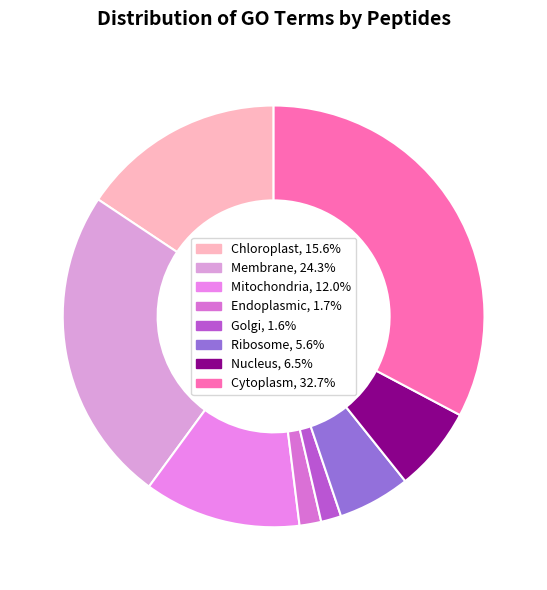

To the nearest percent, what is the combined percentage of Membrane and Mitochondria?

36%